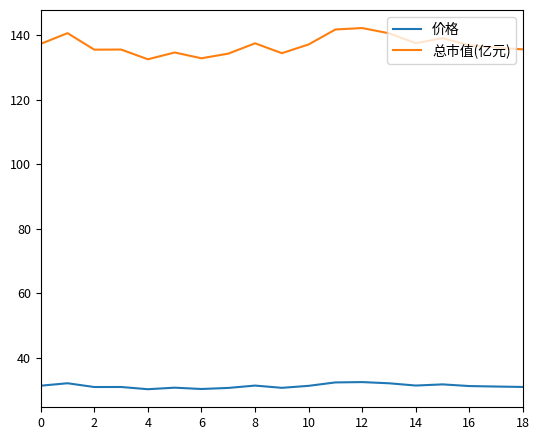

List the series in order of their peak value, lowest first.

价格, 总市值(亿元)